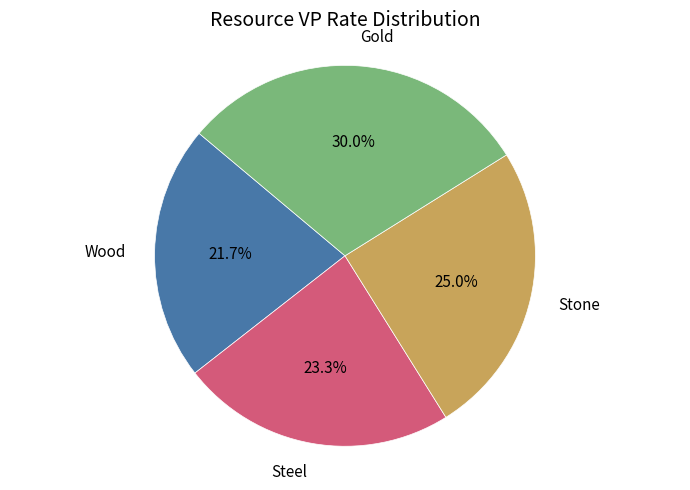

Is there any slice that represents more than half of the pie?

No